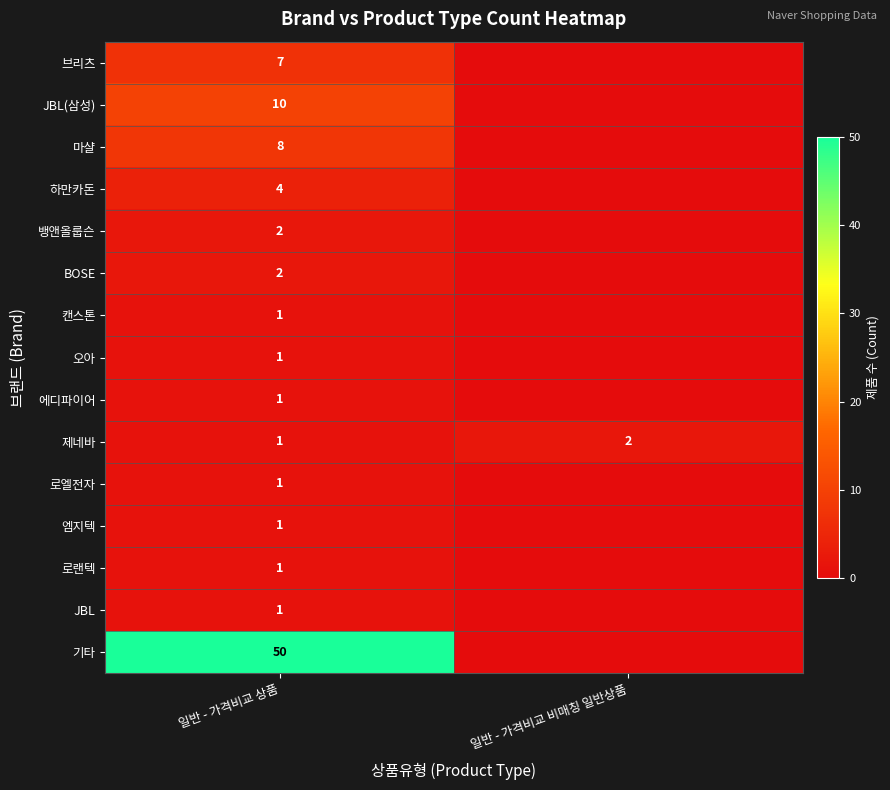

Is the value of 마샬 at 일반 - 가격비교 상품 greater than the value of 하만카돈 at 일반 - 가격비교 상품?

Yes